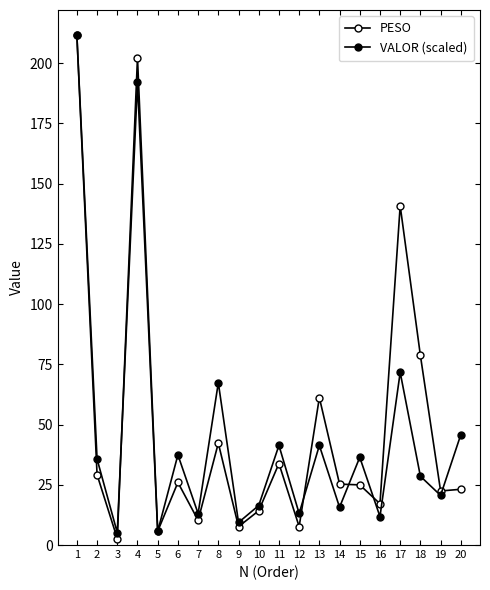

Is it true that PESO equals 22.4 at 19?

True